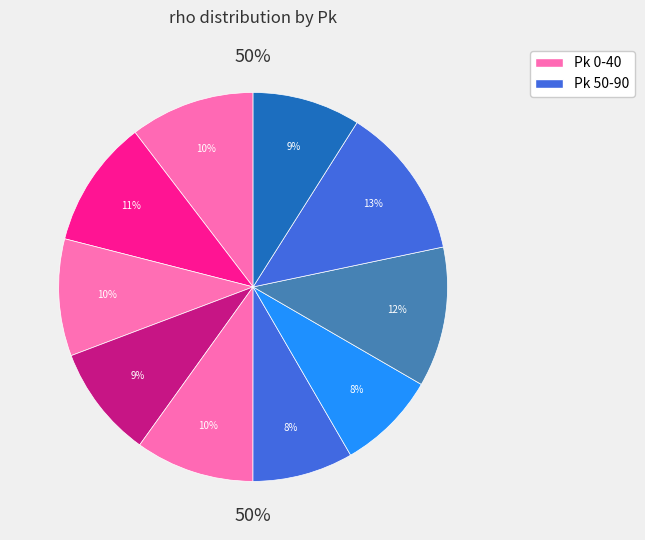

How many segments does this pie chart have?

10